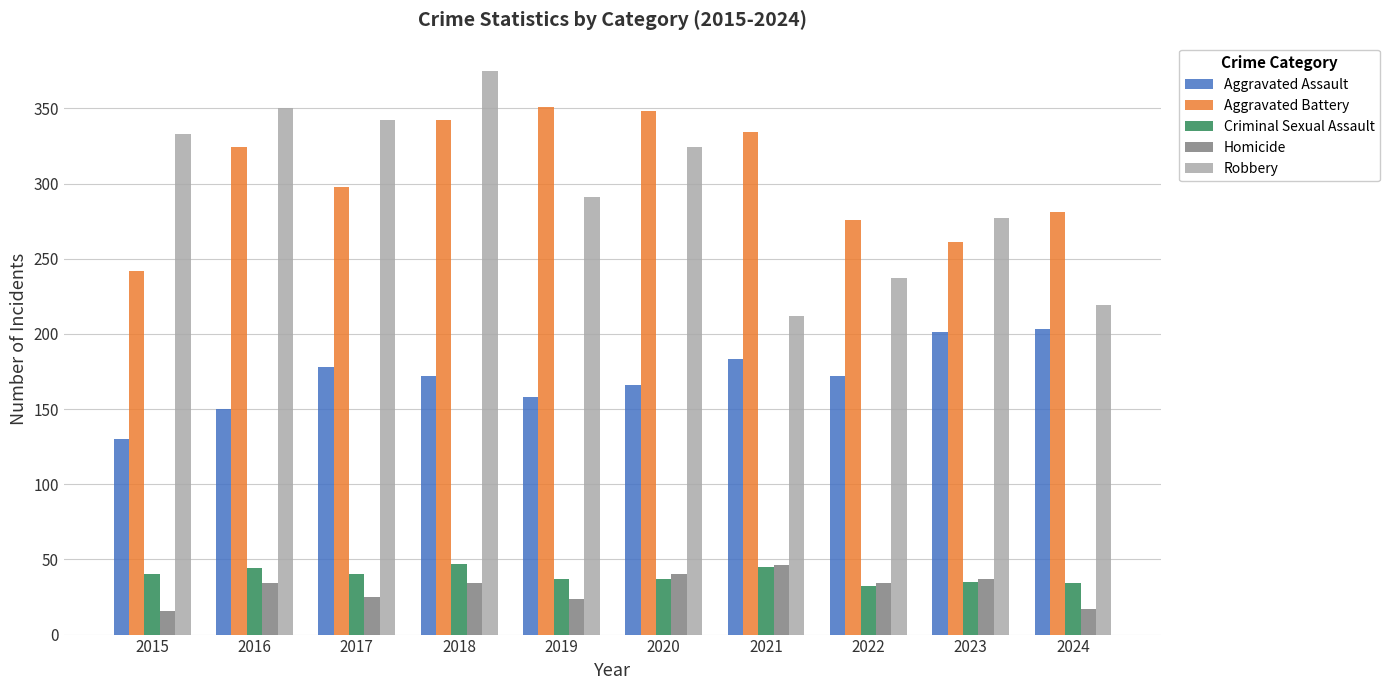

What is the lowest value of the Homicide series?

16